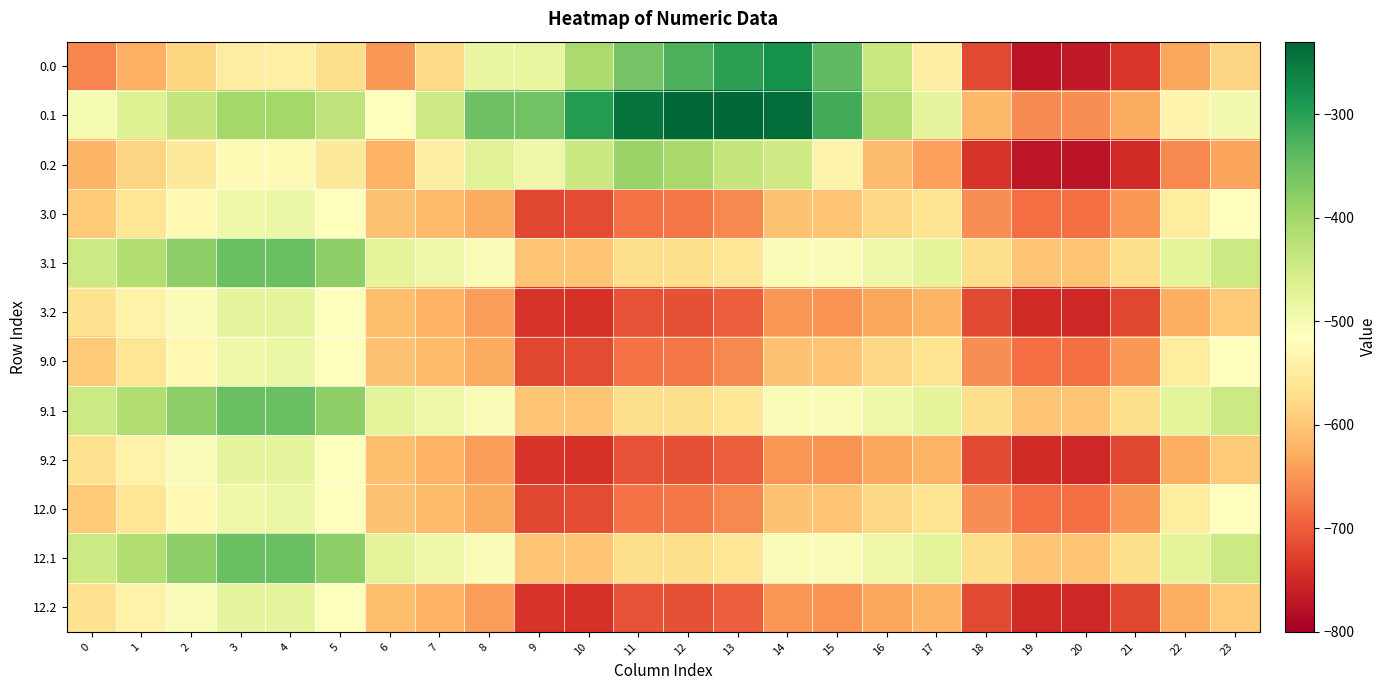

List the series in order of their peak value, highest first.

0.1, 0.0, 3.1, 9.1, 12.1, 0.2, 3.2, 9.2, 12.2, 3.0, 9.0, 12.0